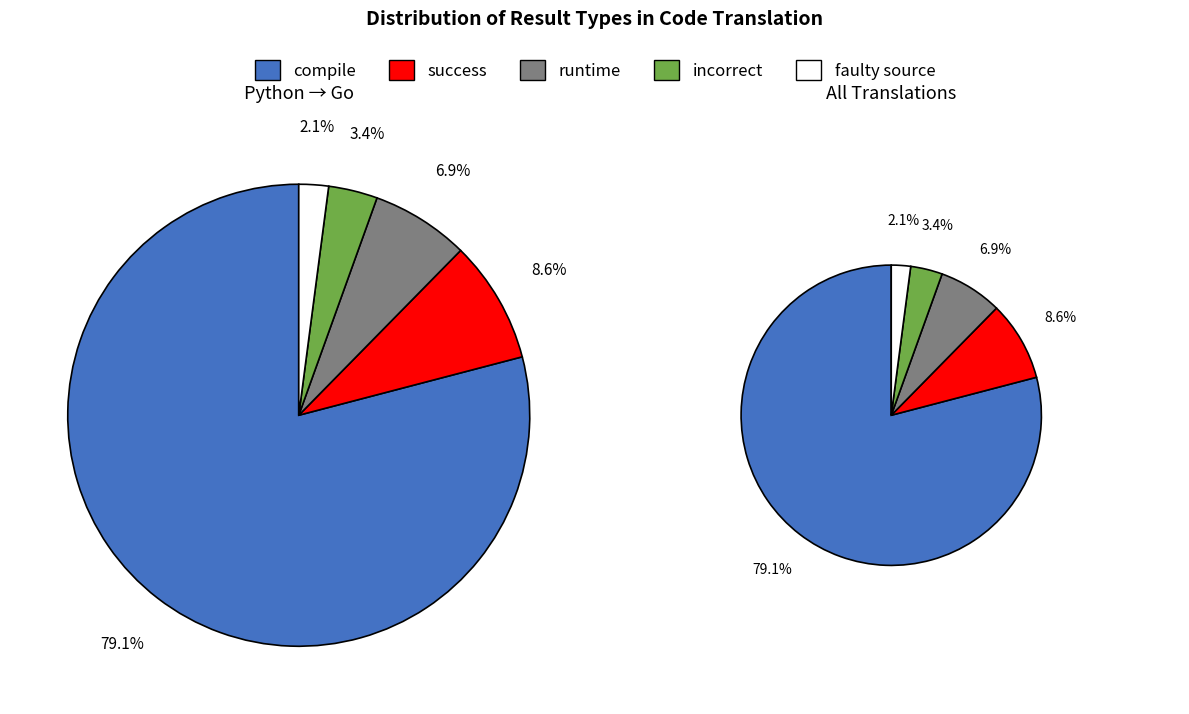

Is there a majority slice in this chart?

Yes